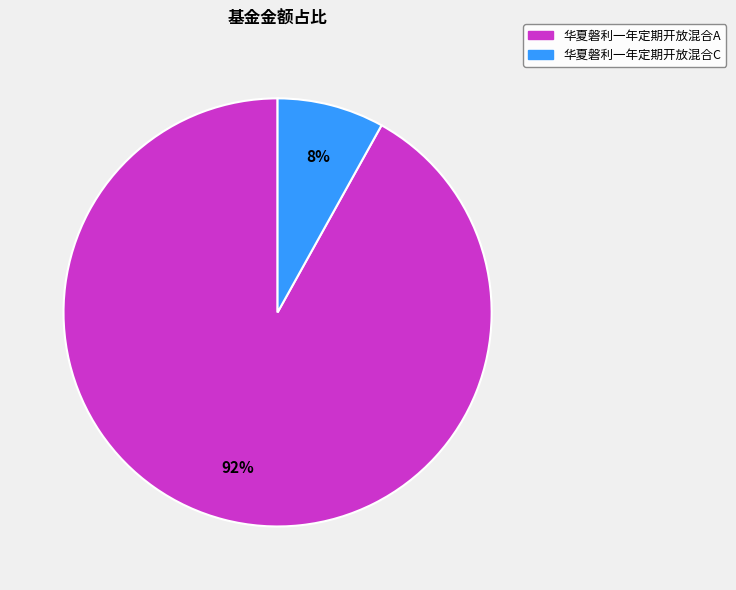

How many slices are in this pie chart?

2